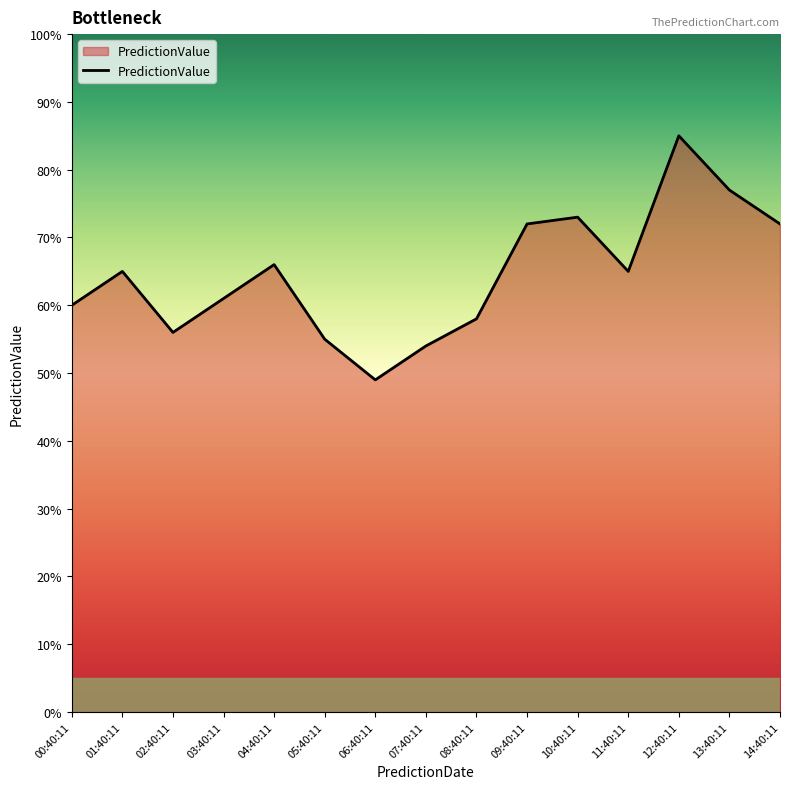

What position from the right is 06:40:11?

9